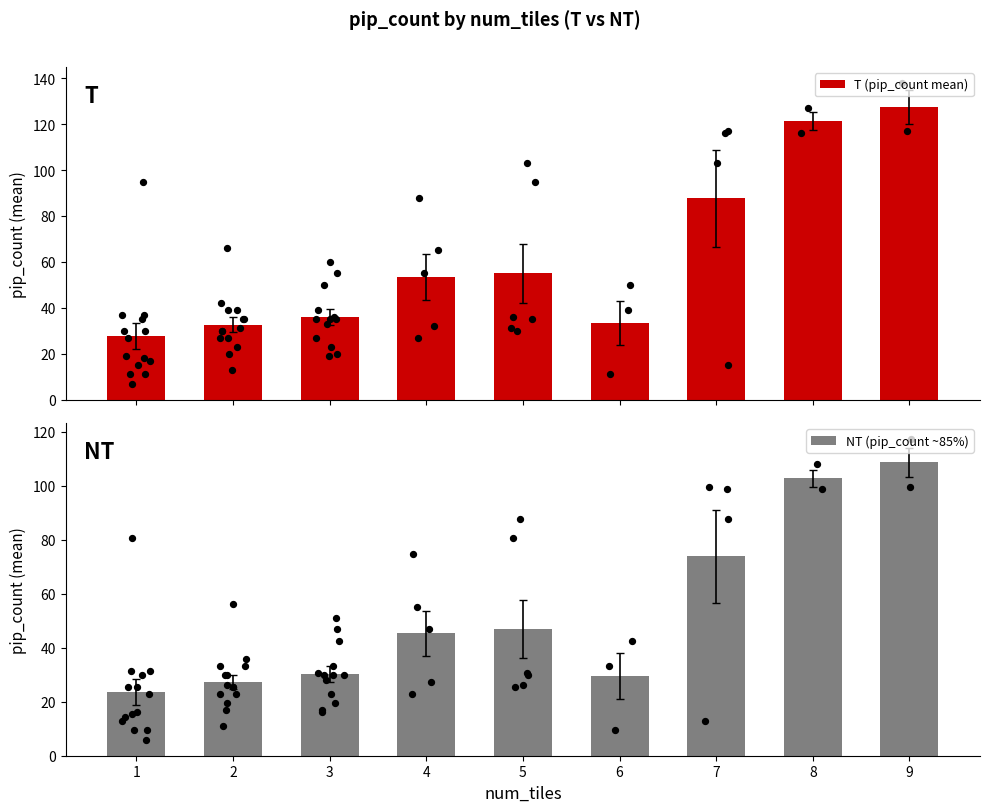

Which series has the largest Y range (max minus min)?

T (pip_count mean)